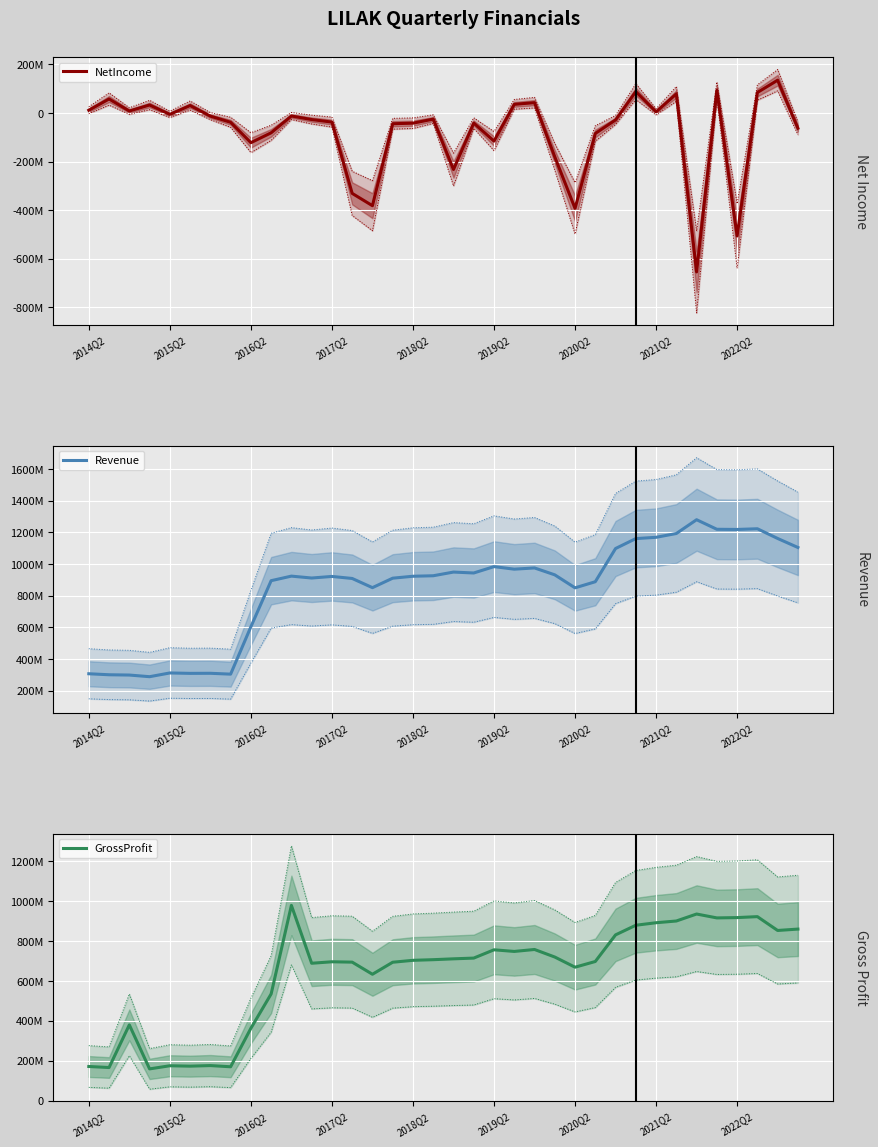

At which category is the sum across all series the highest?

33